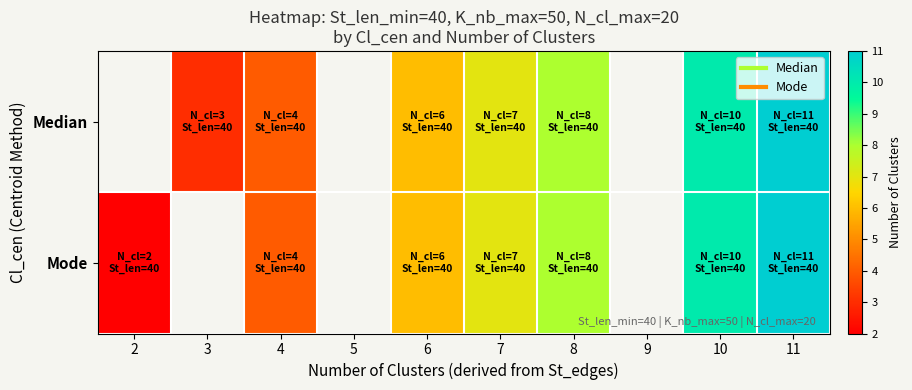

What is the approximate value of Mode at 4?

4.0